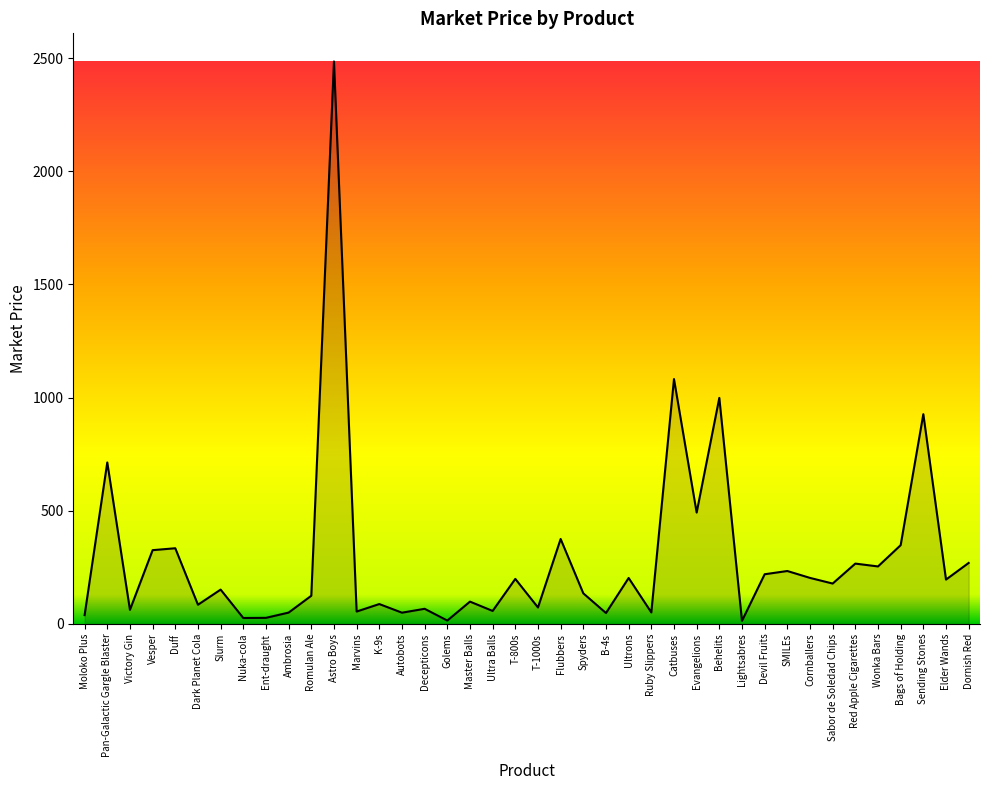

What is the difference between the maximum and minimum values?

2471.2